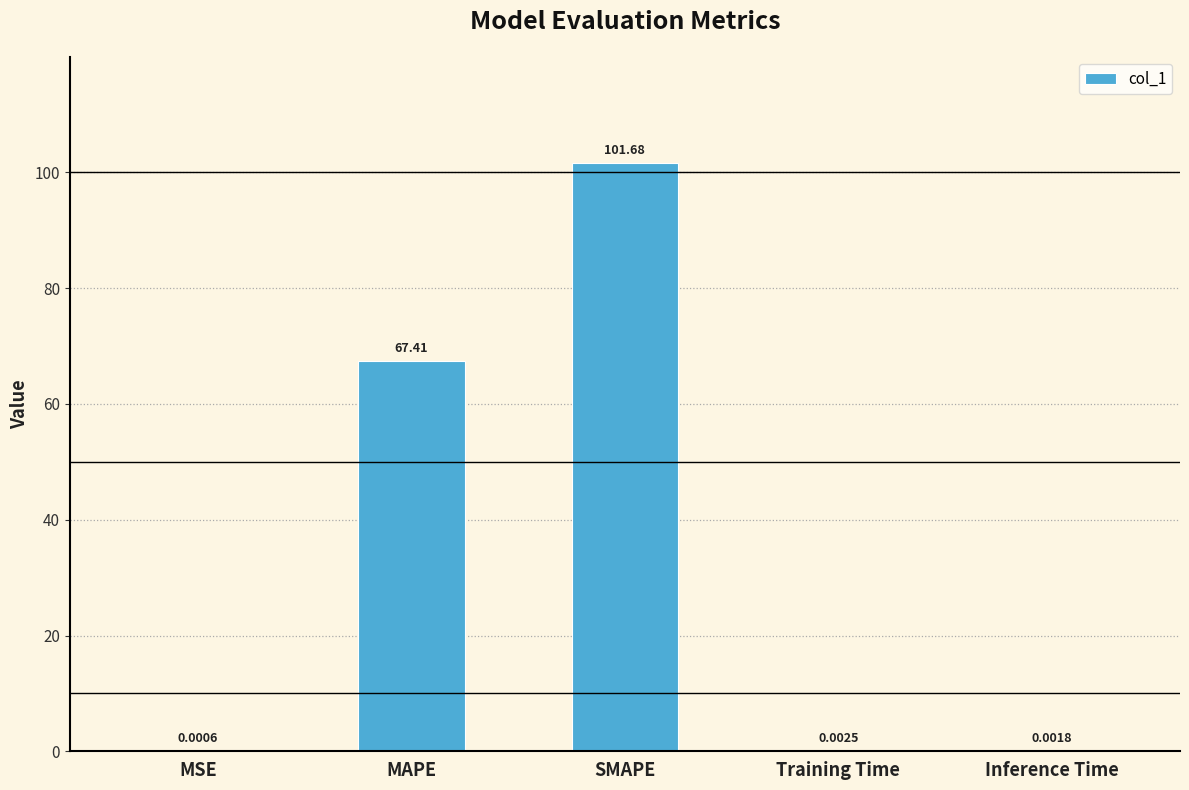

True or false: the data shows 108.5 at MAPE.

False